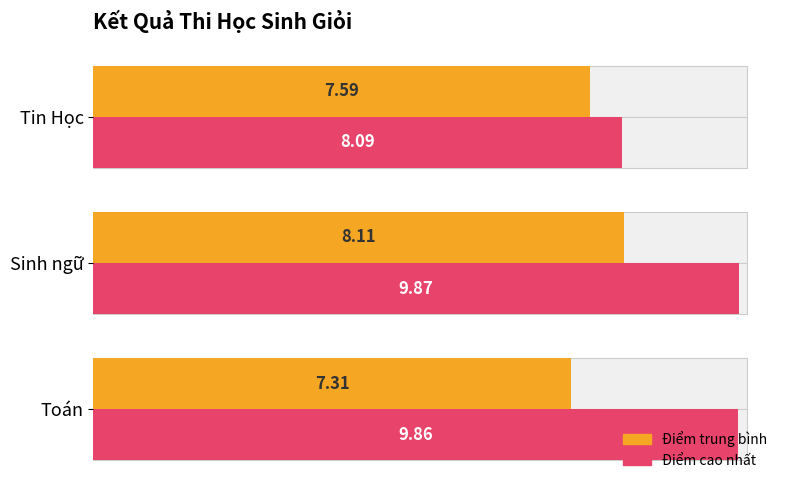

The Điểm trung bình series shows 5.0 at Sinh ngữ. True or false?

False